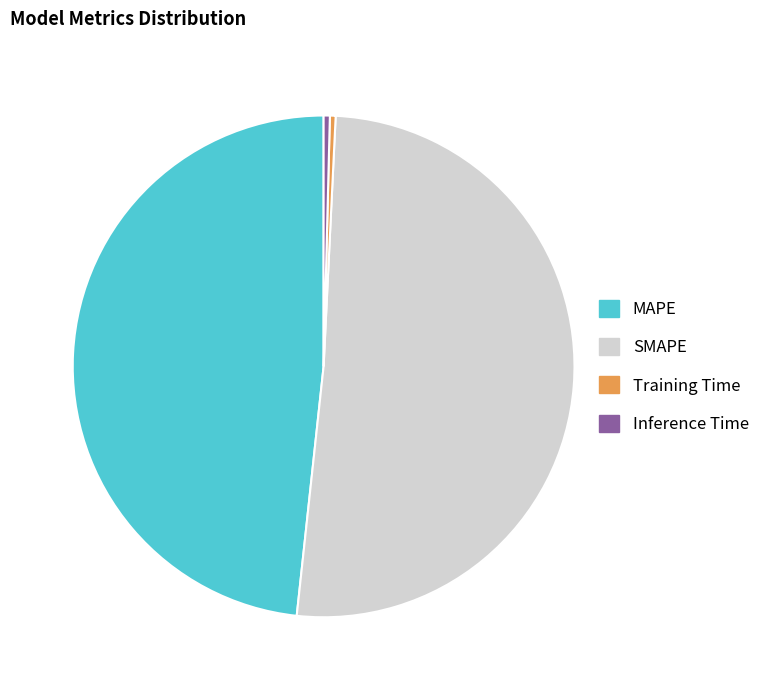

Which category has the biggest portion of the pie?

SMAPE